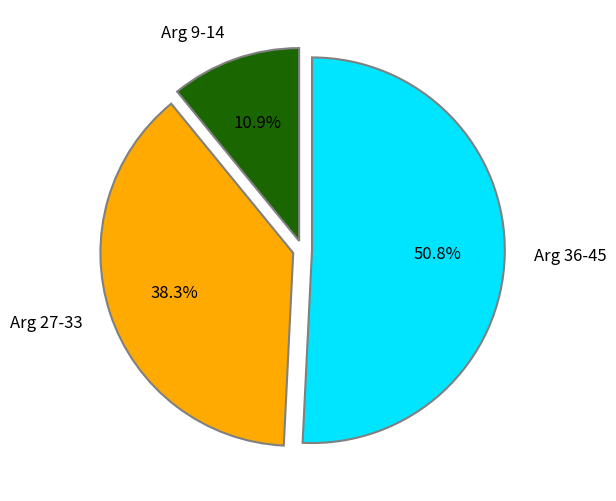

Between Arg 27-33 and Arg 9-14, which is larger?

Arg 27-33